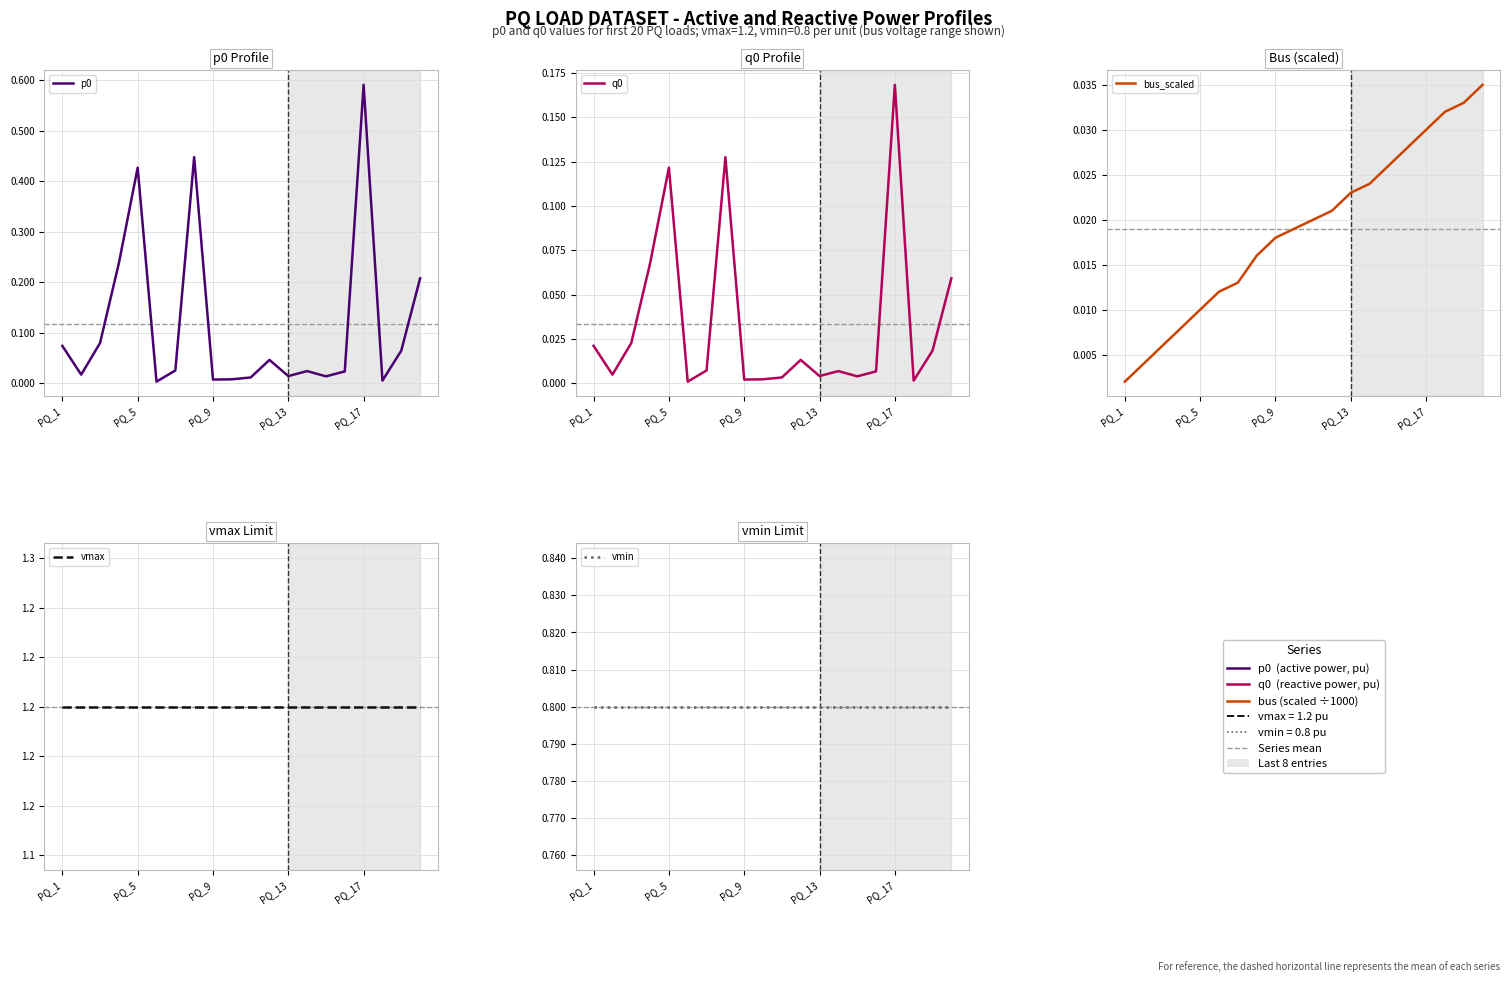

True or false: vmin and q0 cross at least once.

False